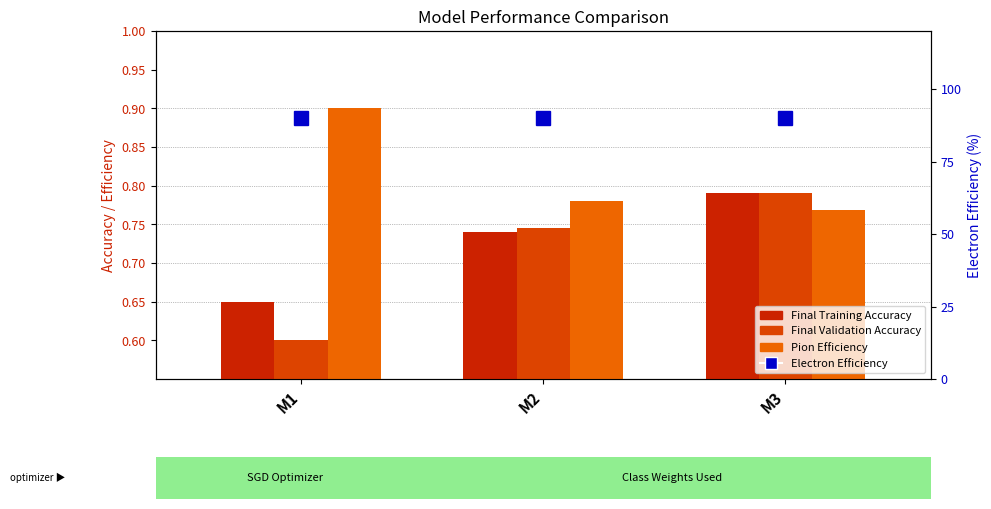

Reading left to right, extract all data points from this chart.

Final Training Accuracy: 0.7	0.7	0.8
Final Validation Accuracy: 0.6	0.7	0.8
Pion Efficiency: 0.9	0.8	0.8
Electron Efficiency: 0.9	0.9	0.9